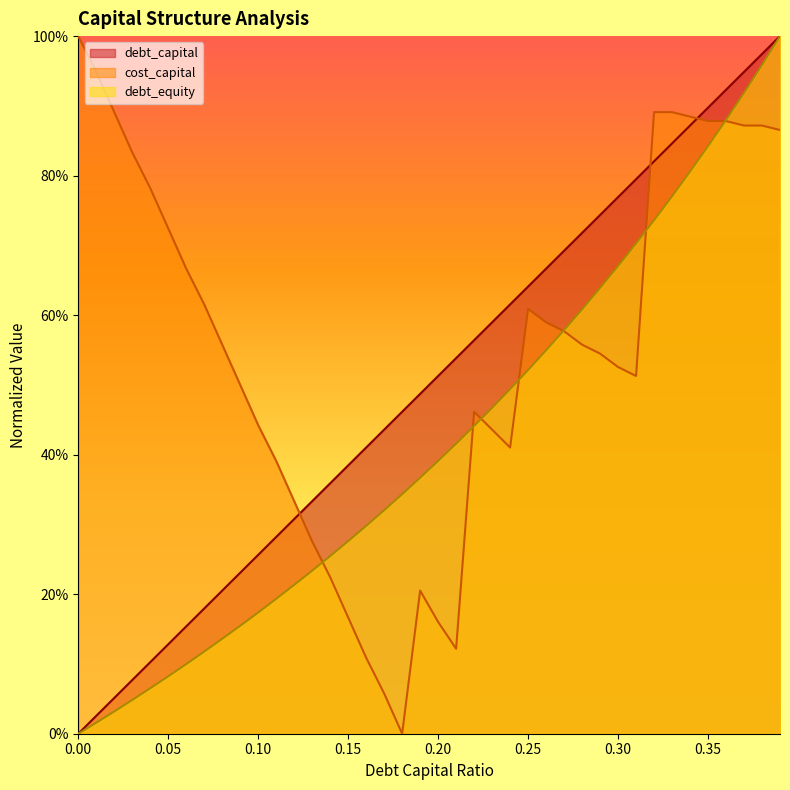

Which series has the largest total across all categories?

cost_capital